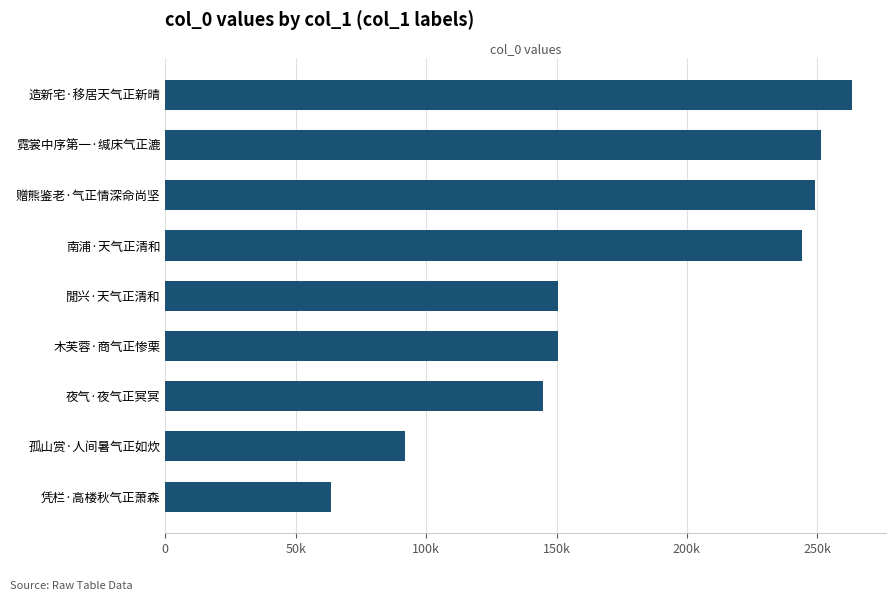

Are the bars horizontal?

Yes